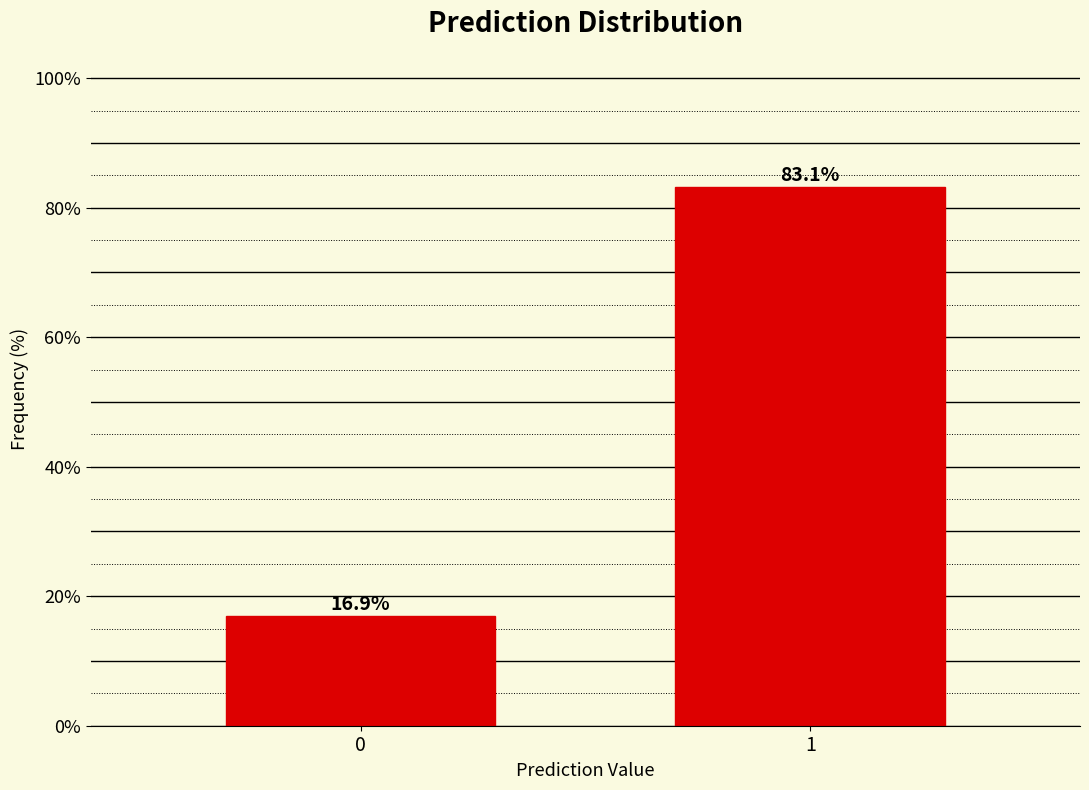

Reading left to right, what are all the values shown in this chart?

16.9	83.1